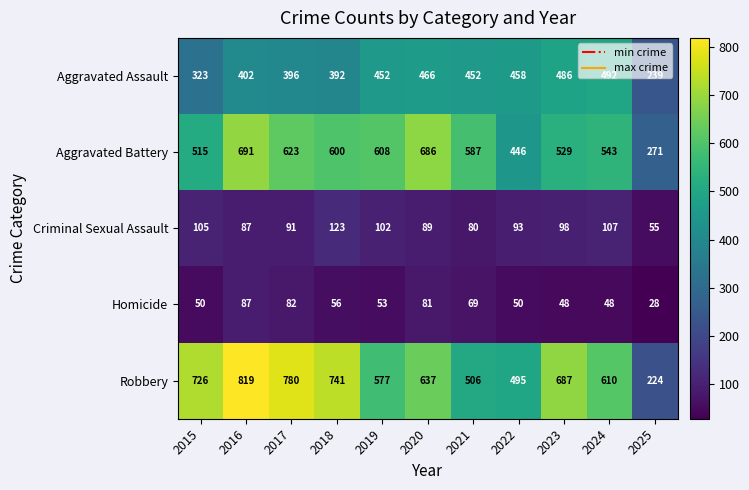

Is it true that Criminal Sexual Assault equals 98 at 2023?

True